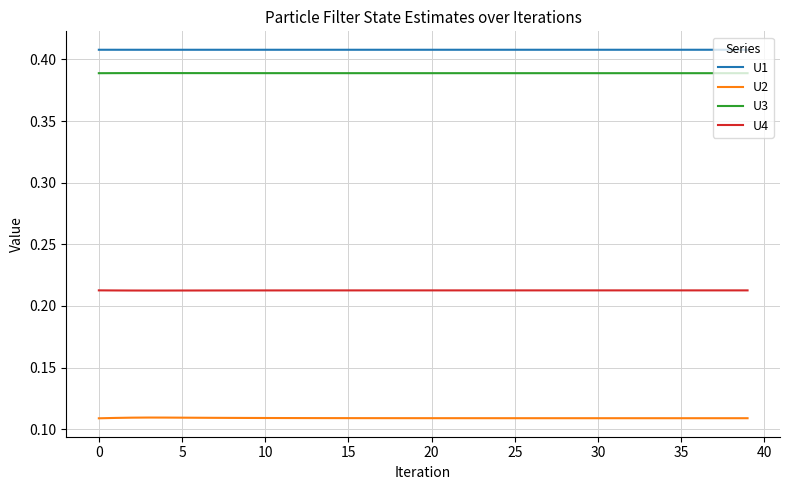

True or false: U2 and U3 cross at least once.

False